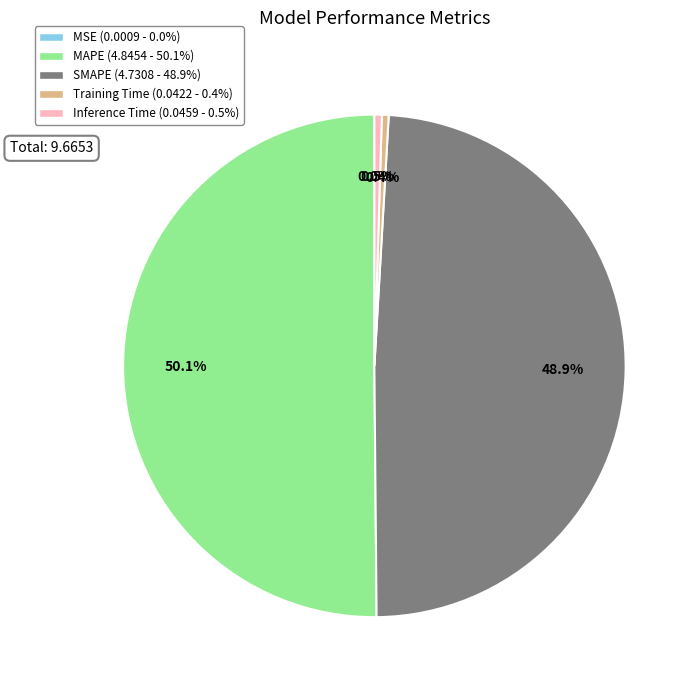

True or false: MAPE accounts for 37% of the total.

False